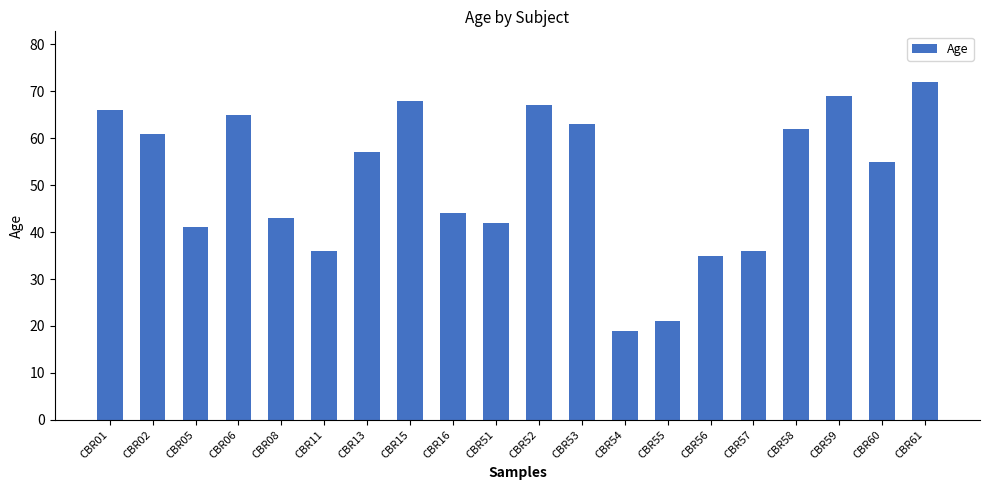

Which label corresponds to the largest value in the chart?

CBR61